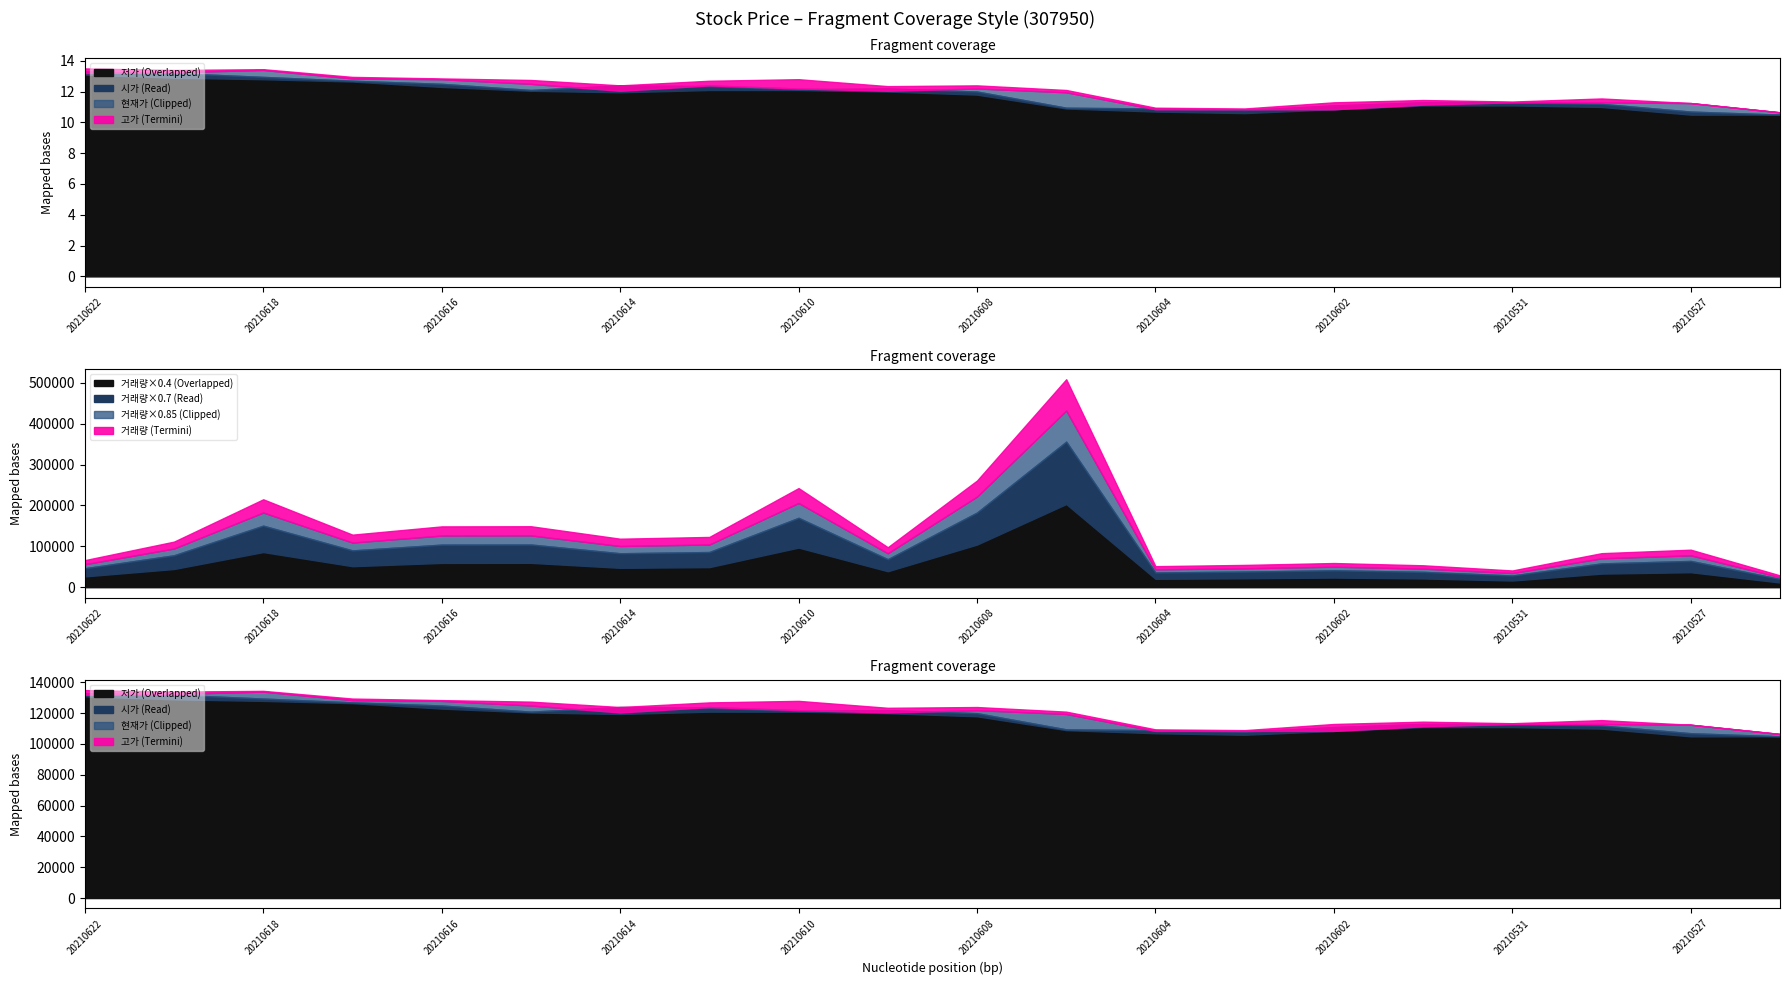

What are all the series names shown in the legend?

현재가, 시가, 고가, 저가, 거래량